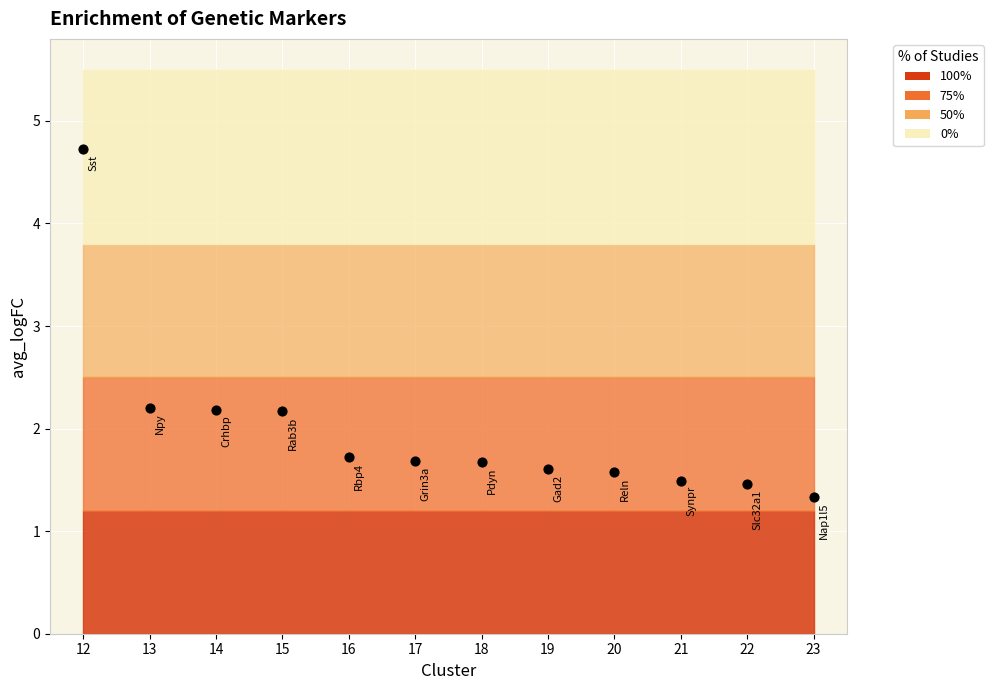

What is the average X value?

17.5